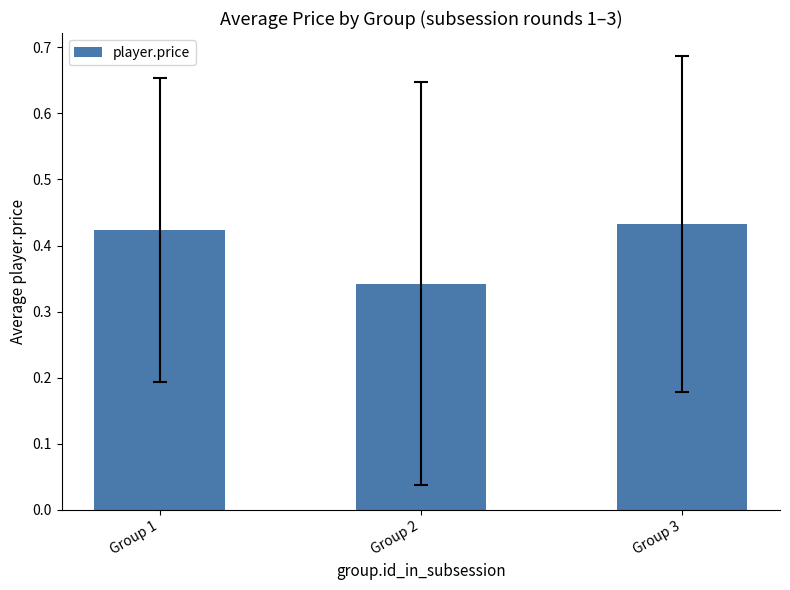

List the labels in order of value, smallest first.

Group 2, Group 1, Group 3